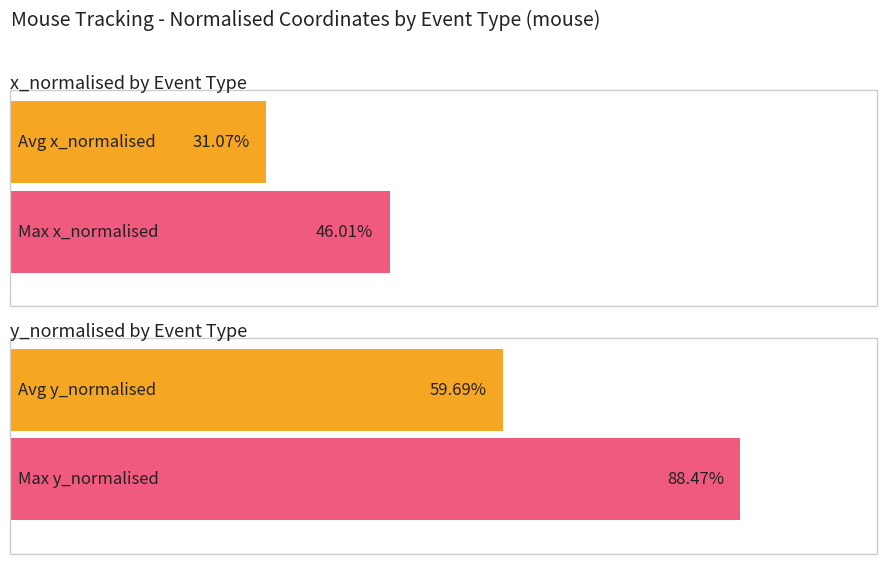

Is it true that Average y_normalised equals 0.2 at zone?

False